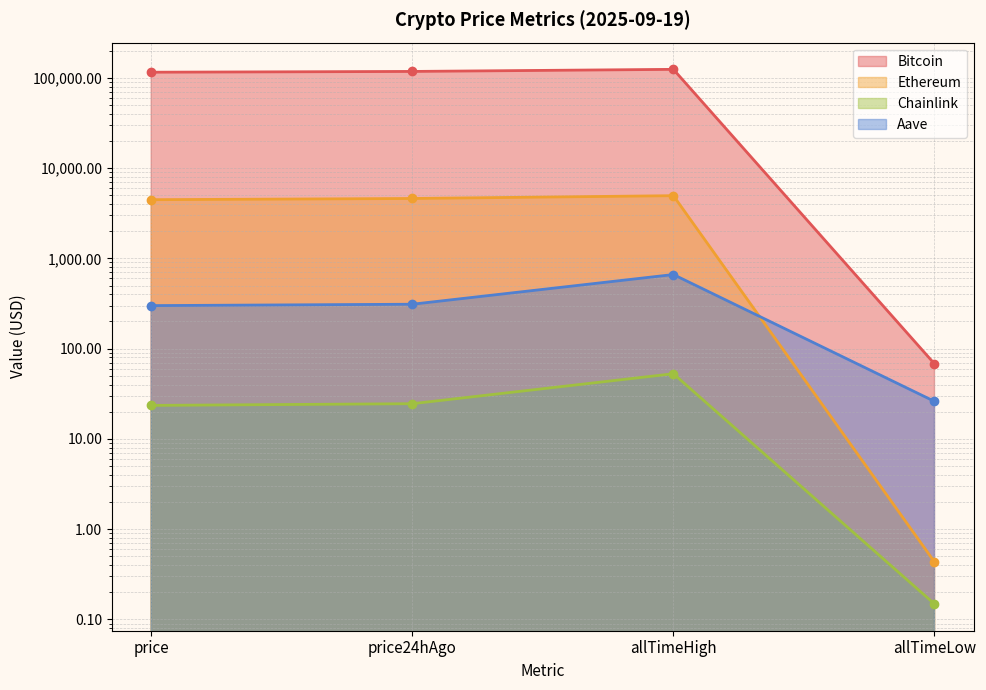

Where is Ethereum nearest to the value 2473?

price